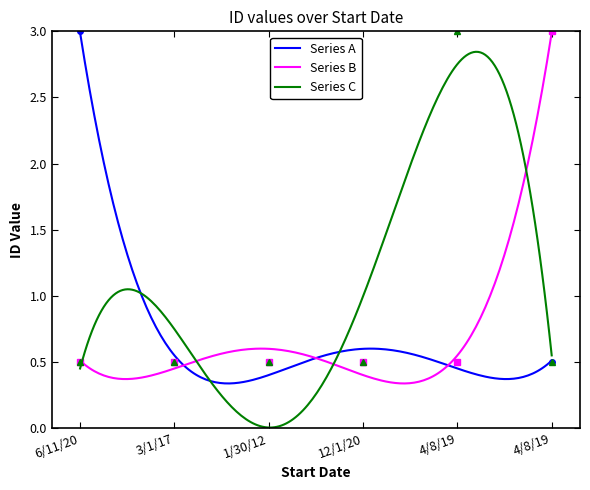

How many Series A values are between 0 and 1?

5